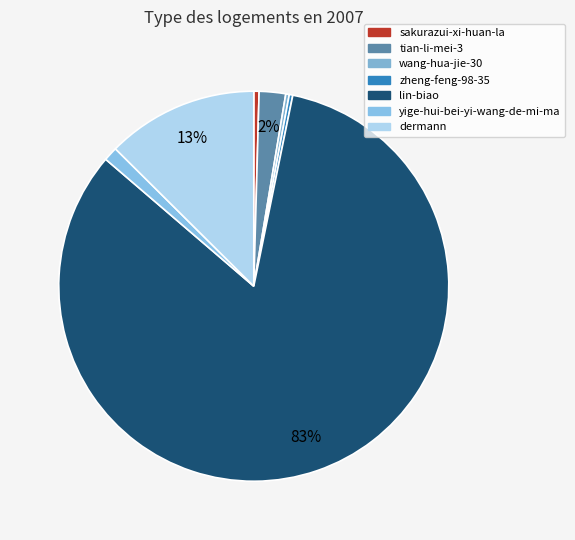

To the nearest percent, what is the average slice percentage?

14%